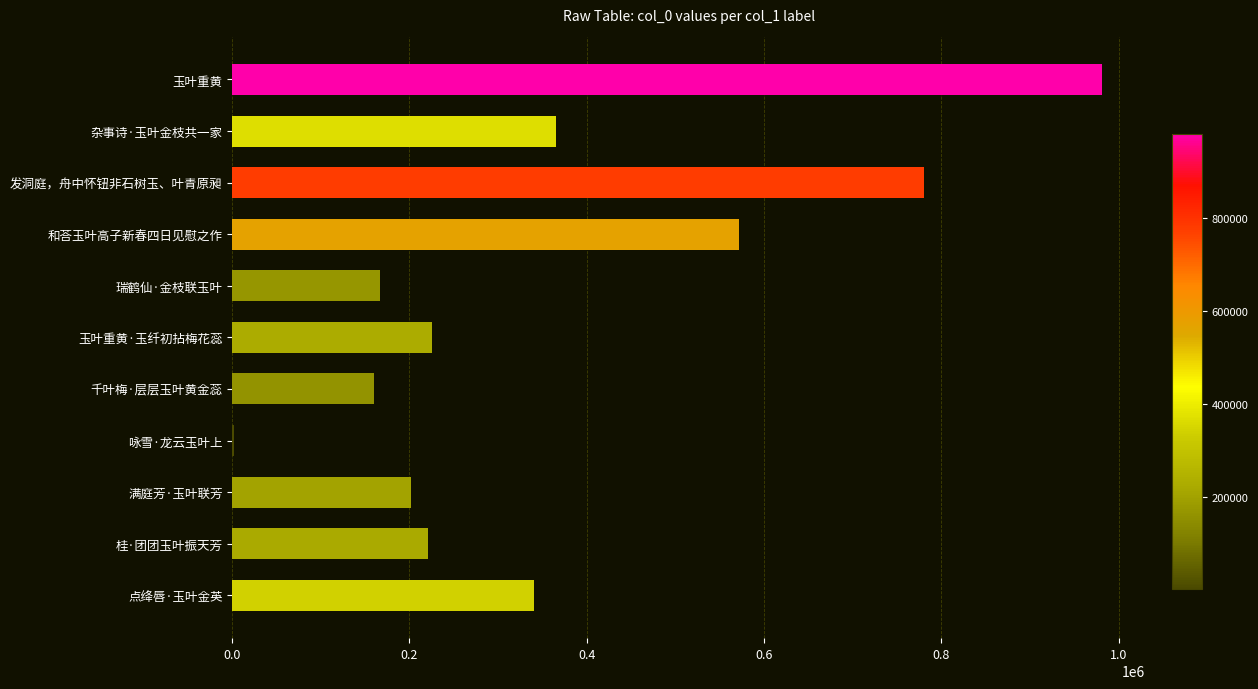

Approximately how many times larger is the value at 发洞庭，舟中怀钮非石树玉、叶青原昶 compared to 满庭芳·玉叶联芳?

3.9